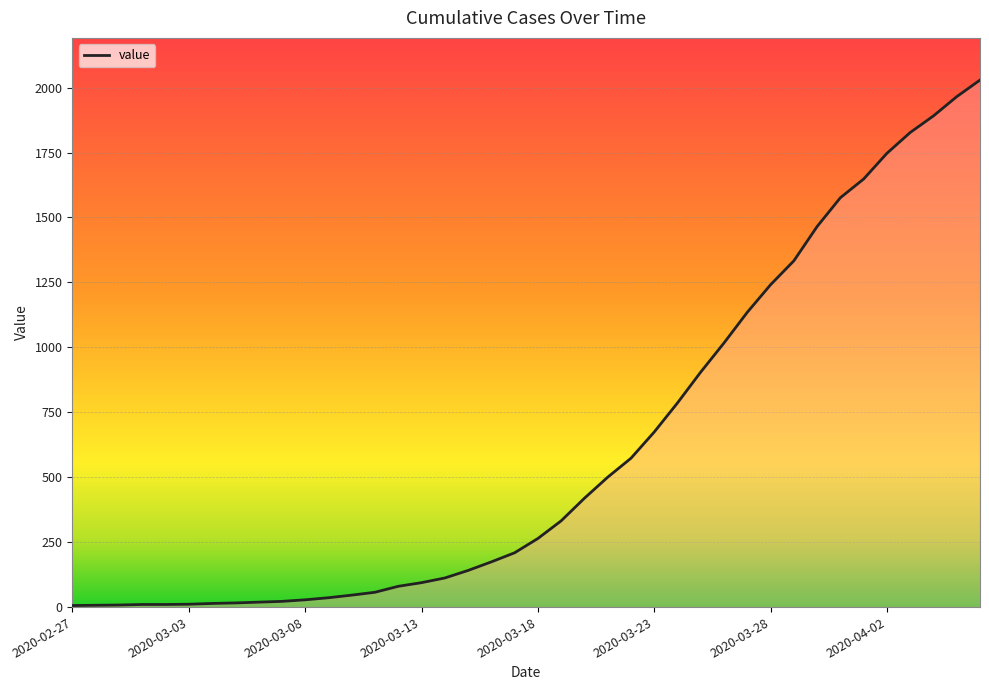

What is the greatest value displayed?

2029